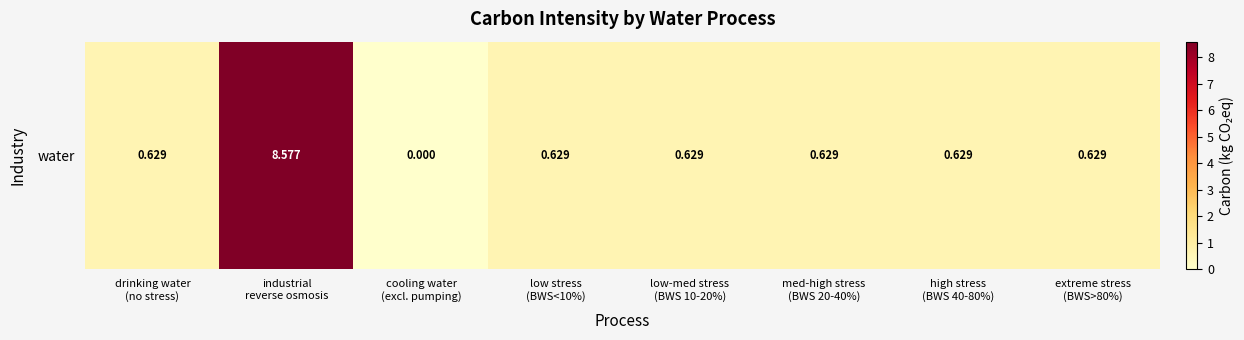

The chart shows a value of 0.6 at med-high stress
(BWS 20-40%). True or false?

True